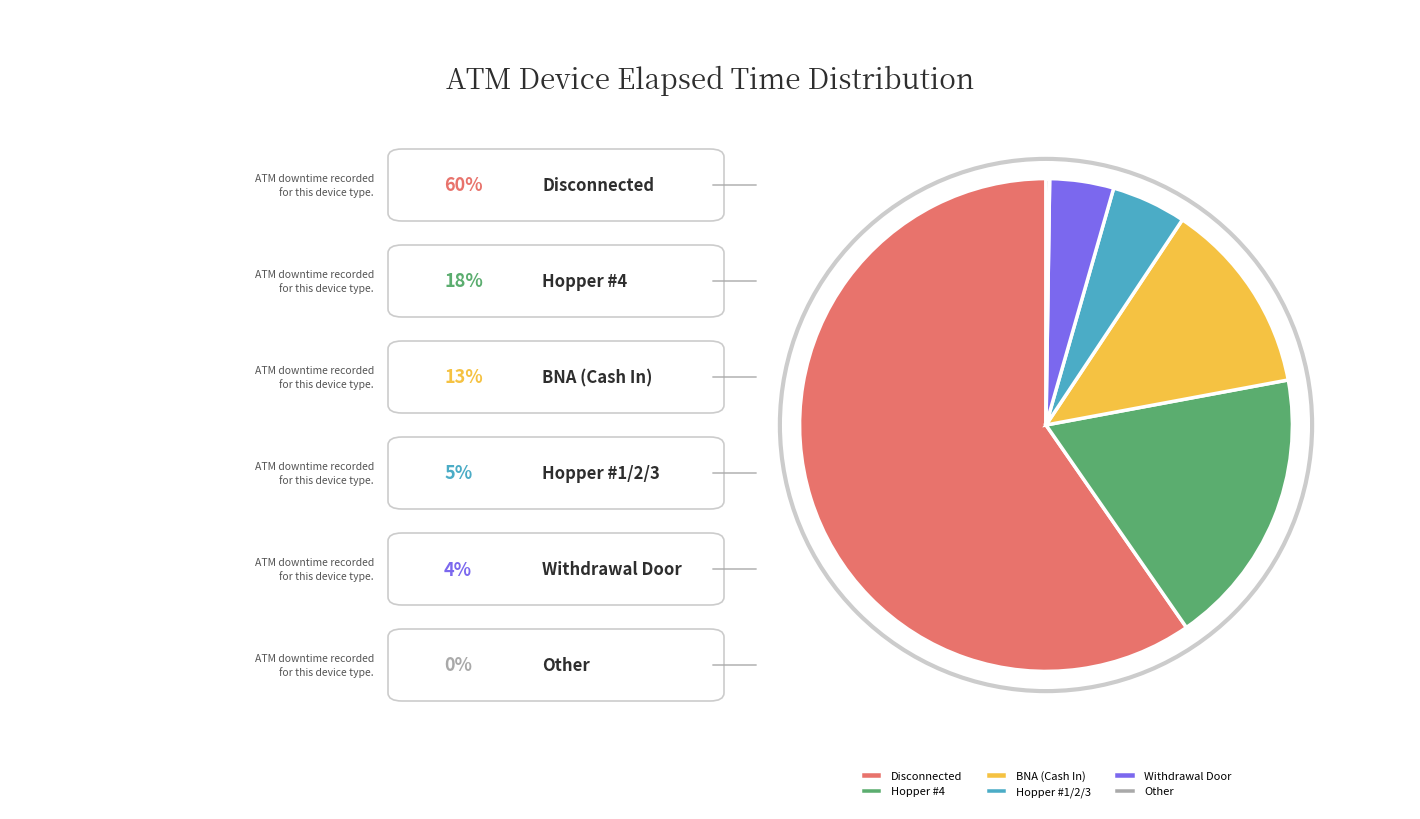

Is it true that BNA (Cash In) is 13% of the pie?

True